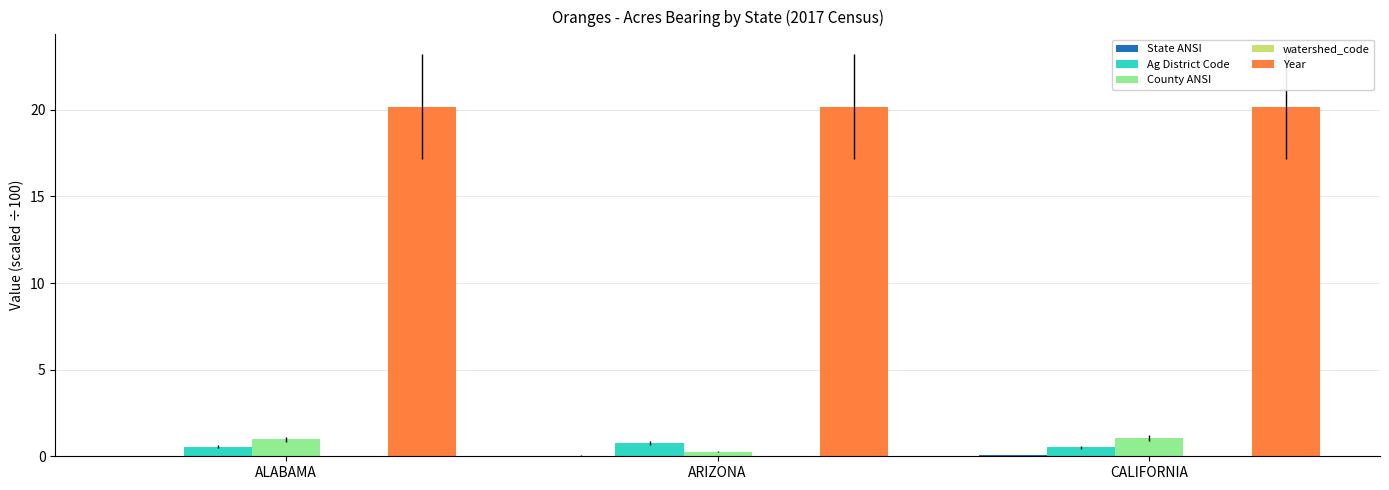

The County ANSI series shows 1.1 at CALIFORNIA. True or false?

True